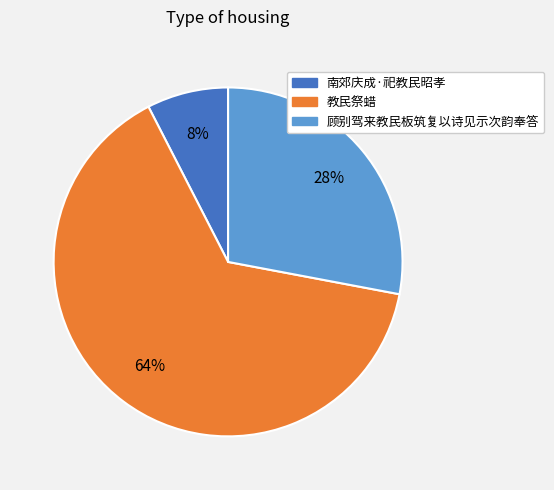

Count the number of slices in the pie.

3